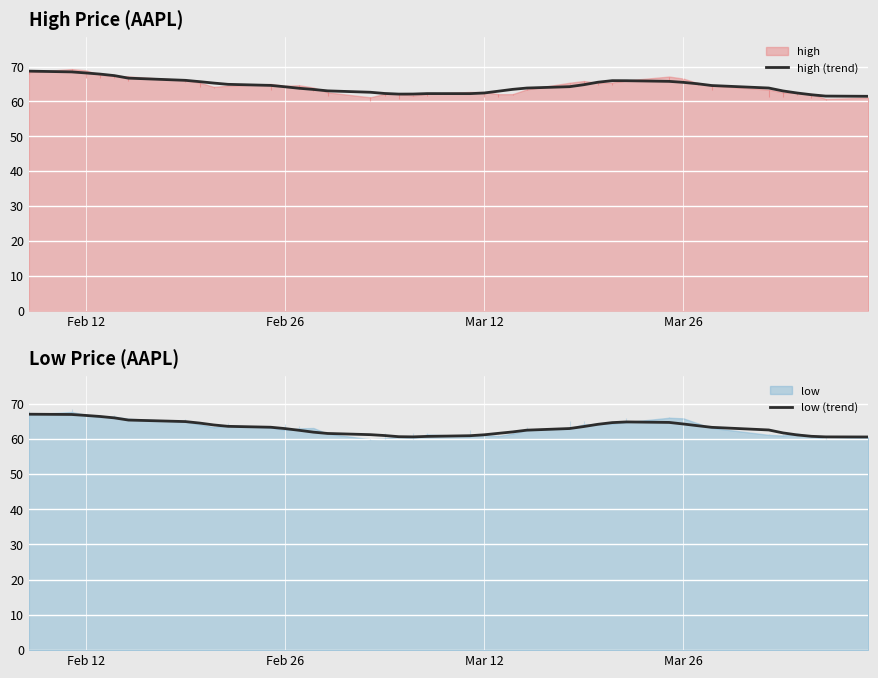

The value of high (trend) at Mar 26 is 111.5. True or false?

False